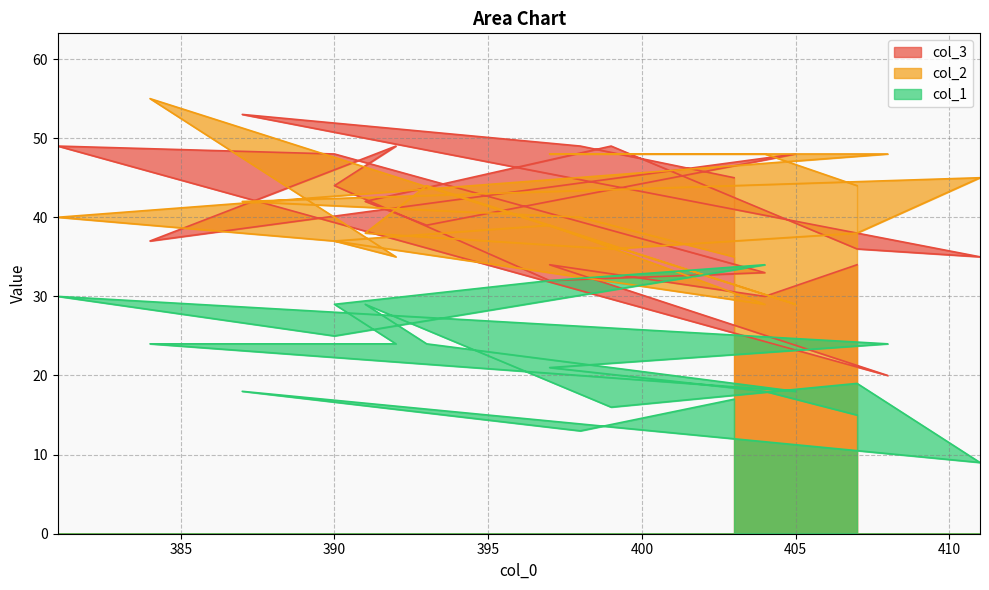

Which series has the widest spread of values?

col_3